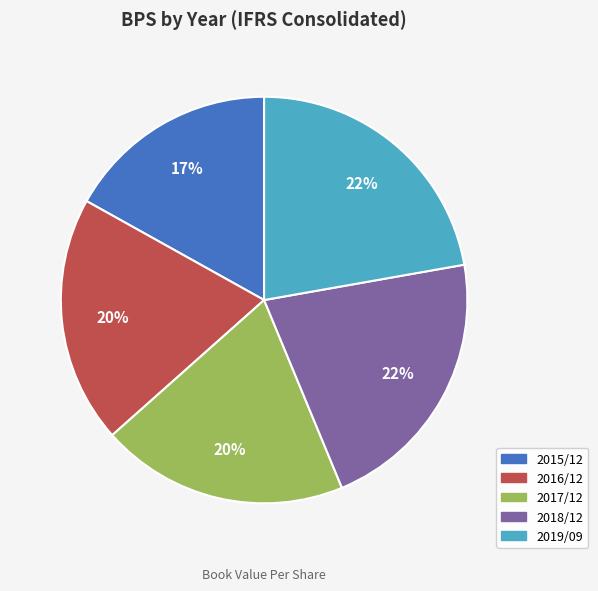

Which has a higher value, 2018/12 or 2016/12?

2018/12